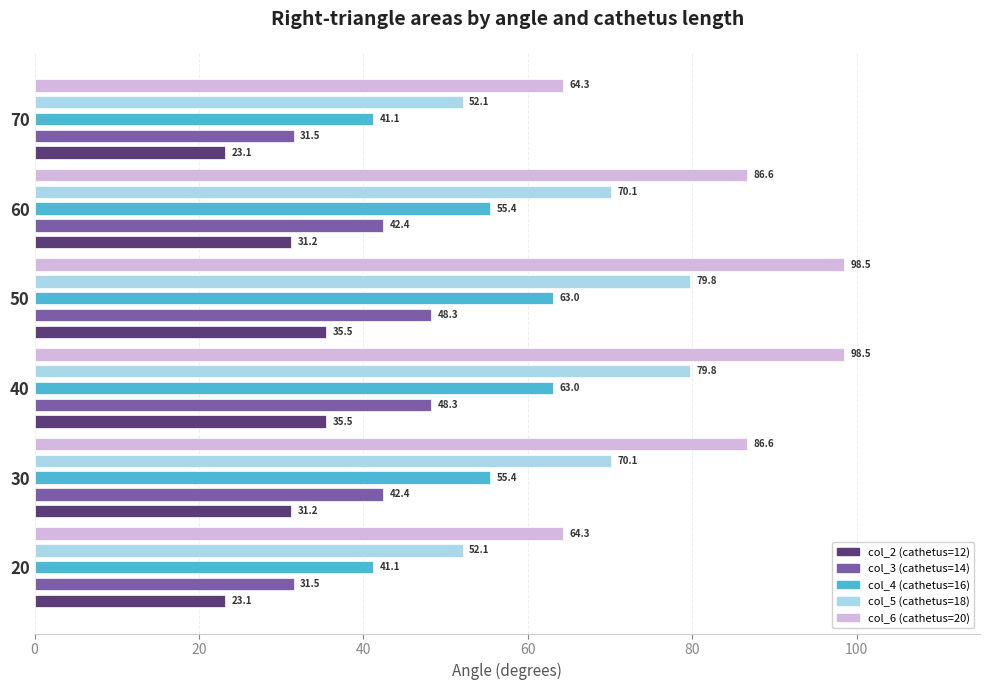

What are all the series names shown in the legend?

col_2 (cathetus=12), col_3 (cathetus=14), col_4 (cathetus=16), col_5 (cathetus=18), col_6 (cathetus=20)